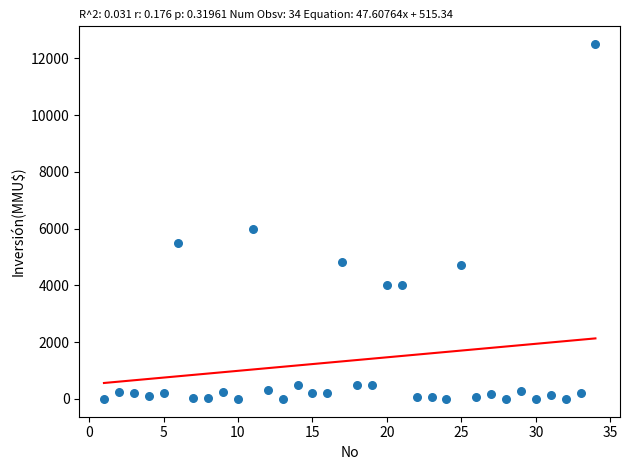

What is the range of Y values (max minus min)?

12500